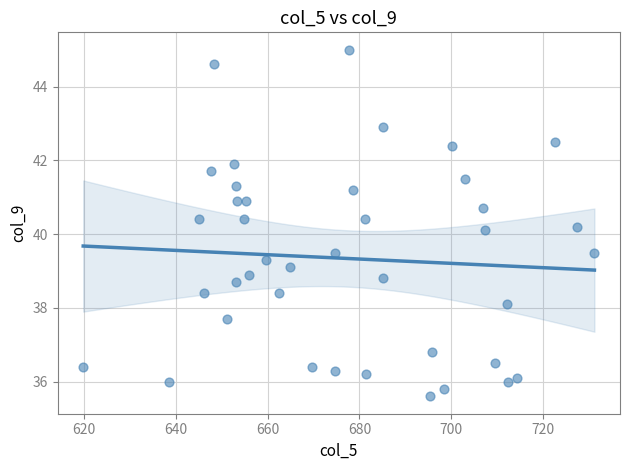

What is the range of X values (max minus min)?

111.4